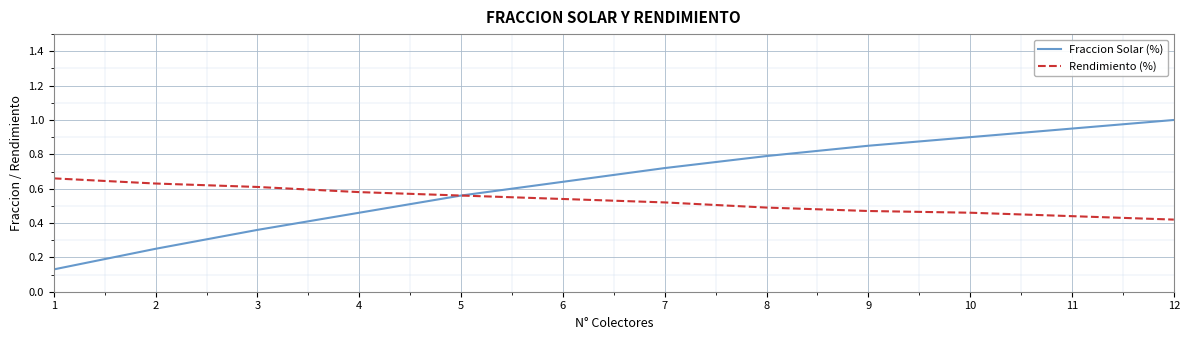

At 3, list the series in order from smallest to largest.

Fraccion Solar (%), Rendimiento (%)